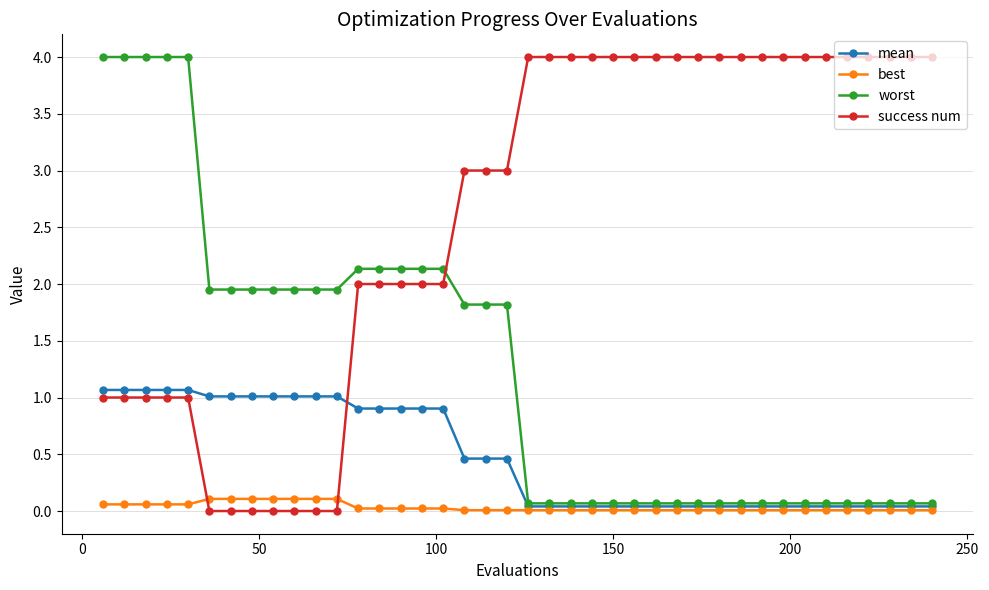

Is this an area chart (filled region under the line)?

No